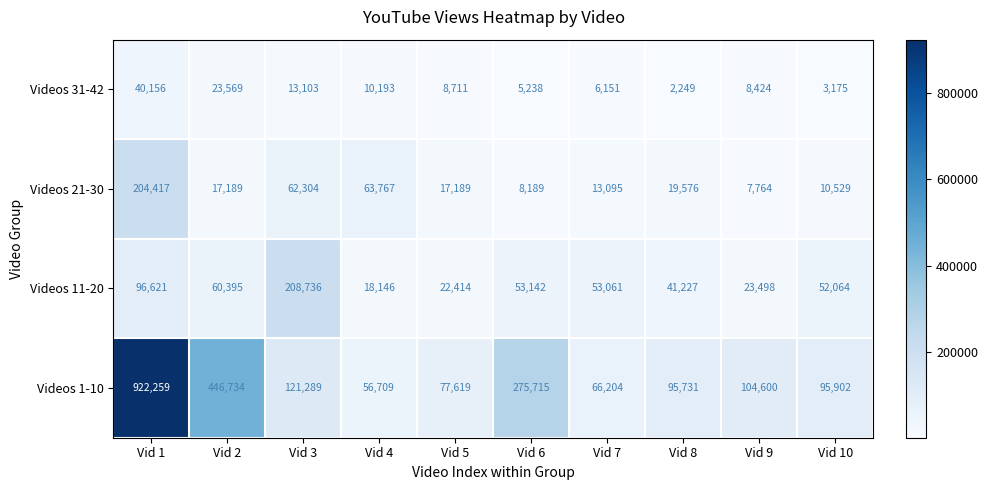

Which series has the largest total across all categories?

Videos 1-10